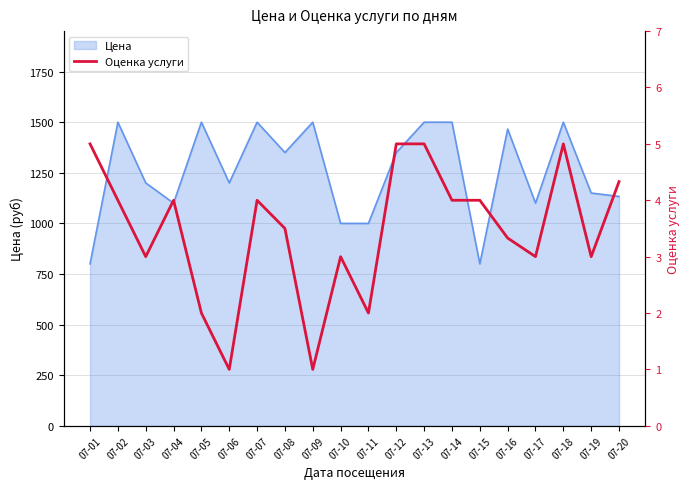

True or false: there are more than 0 points higher than both neighbors.

True